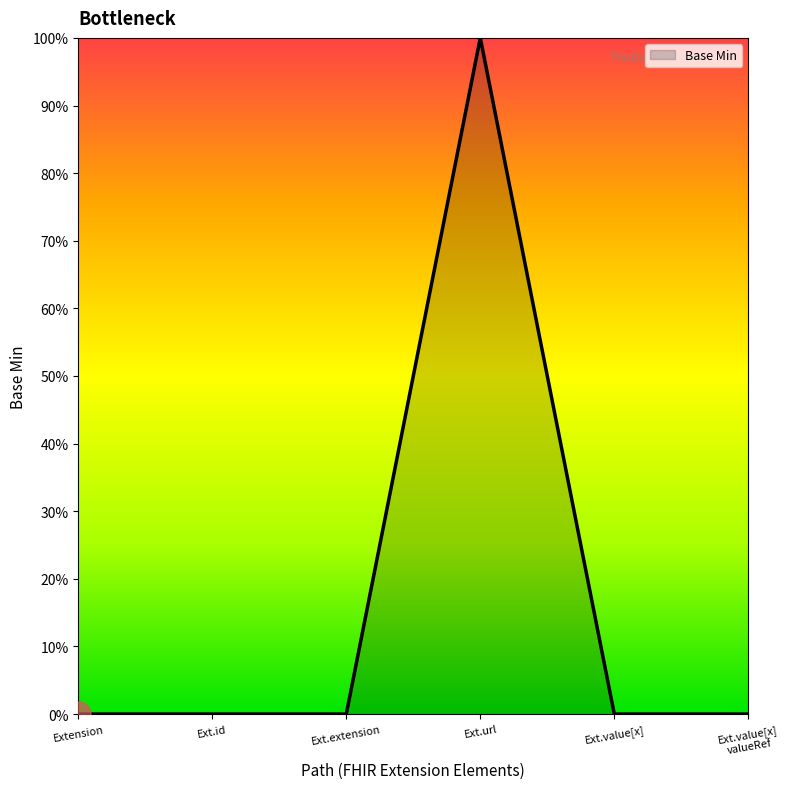

What is the difference between the maximum and minimum values?

1